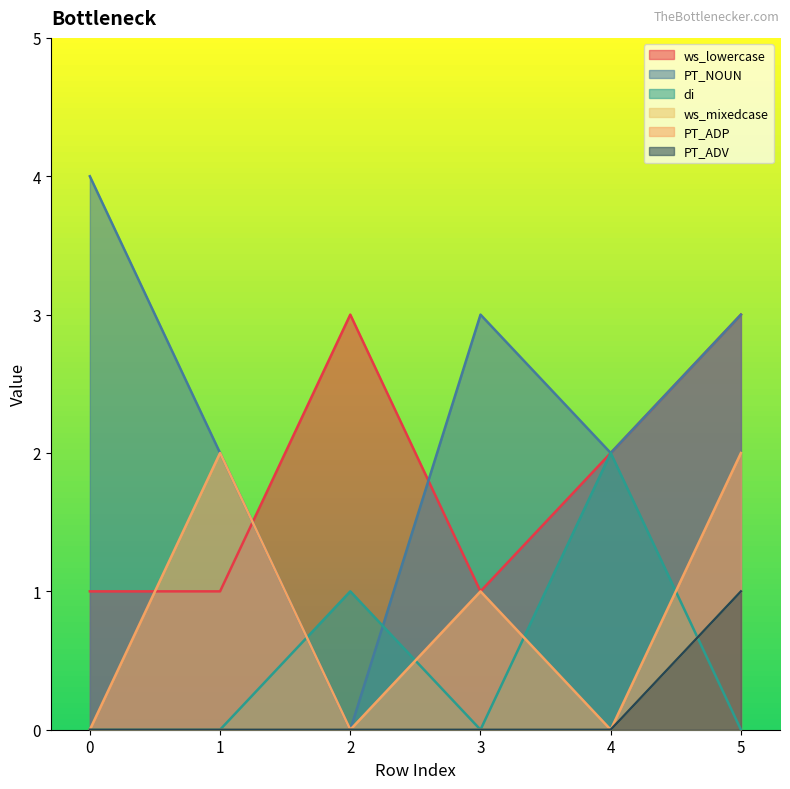

What is the approximate value of PT_NOUN at 0?

4